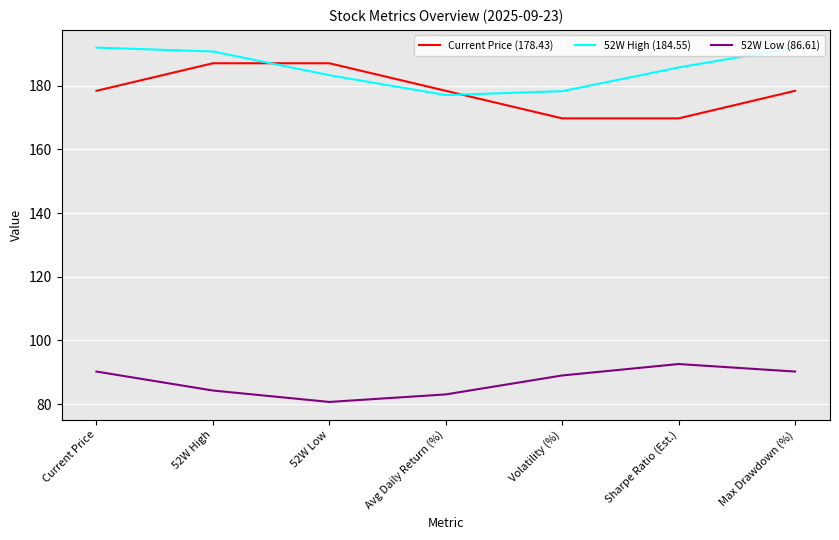

Reading right to left, extract all data points from this chart.

Current Price (178.43): Max Drawdown (%)=178.4	Sharpe Ratio (Est.)=169.8	Volatility (%)=169.8	Avg Daily Return (%)=178.4	52W Low=187.1	52W High=187.1	Current Price=178.4
52W High (184.55): Max Drawdown (%)=192.0	Sharpe Ratio (Est.)=185.8	Volatility (%)=178.3	Avg Daily Return (%)=177.1	52W Low=183.3	52W High=190.8	Current Price=192.0
52W Low (86.61): Max Drawdown (%)=90.2	Sharpe Ratio (Est.)=92.6	Volatility (%)=89.0	Avg Daily Return (%)=83.0	52W Low=80.7	52W High=84.2	Current Price=90.2